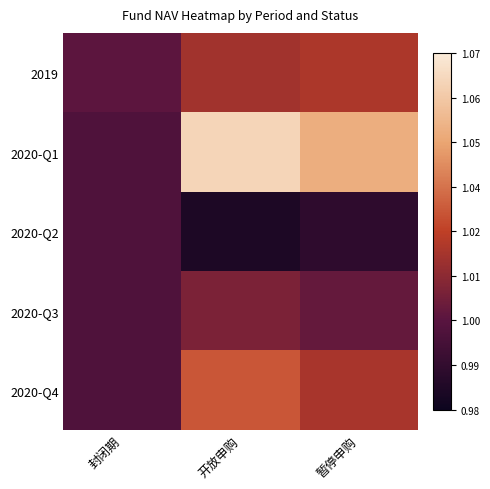

Which category has the highest value across all series?

开放申购